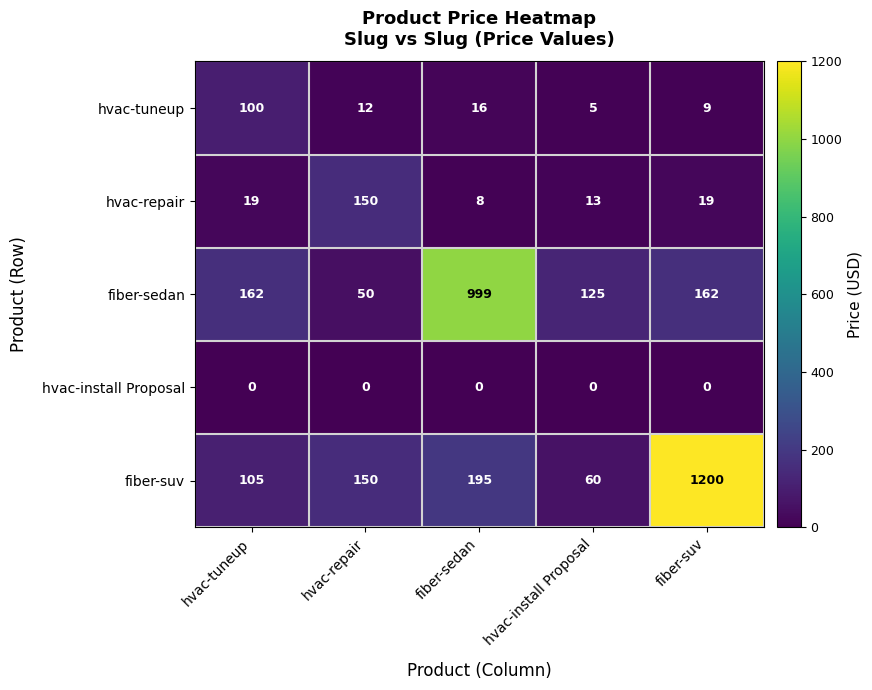

What value does the hvac-tuneup series have at hvac-tuneup, to the nearest 5?

100